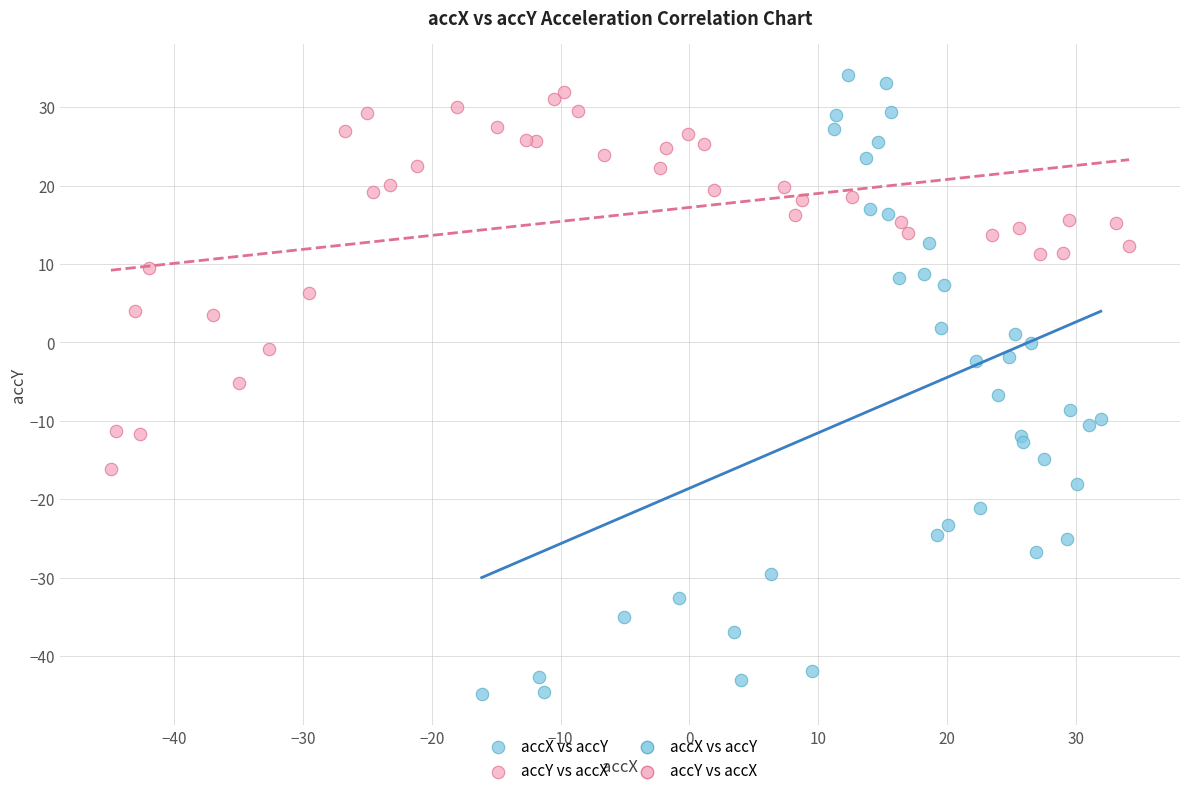

Which series has the widest spread of Y values?

accX vs accY